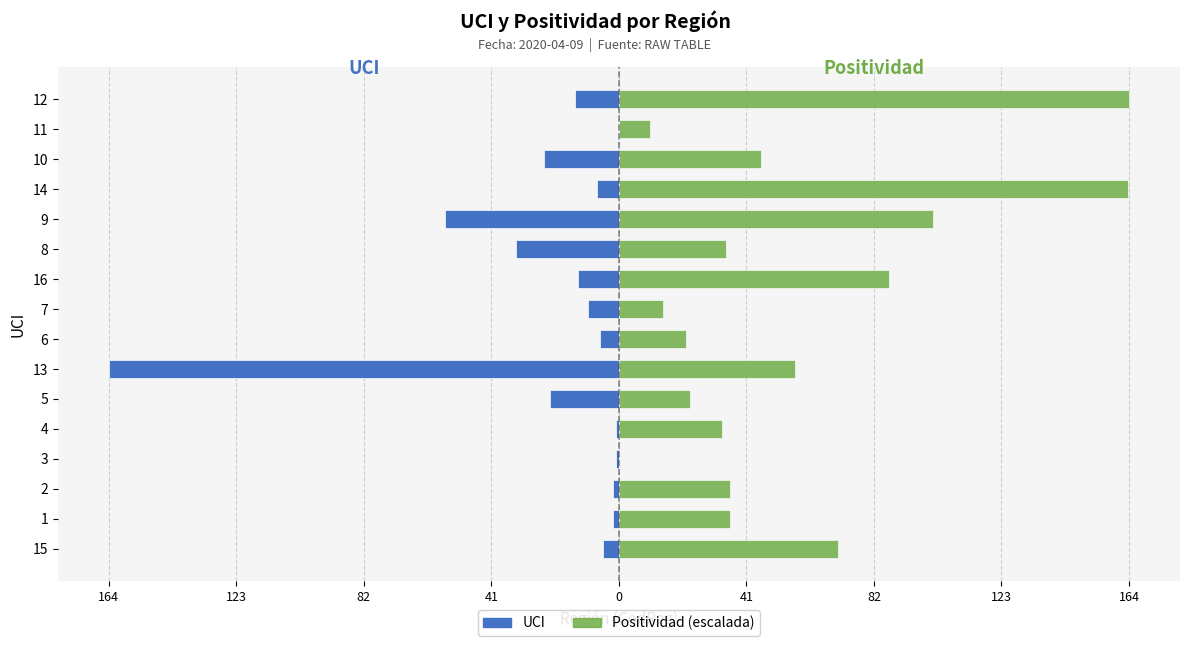

Reading left to right, what are all the values shown in this chart?

UCI: -5.0	-2.0	-2.0	-1.0	-1.0	-22.0	-164.0	-6.0	-10.0	-13.0	-33.0	-56.0	-7.0	-24.0	0.0	-14.0
Positividad (escalada): 70.4	35.8	35.8	0.0	33.1	22.8	56.6	21.5	14.2	86.8	34.3	101.0	163.8	45.8	10.1	164.0